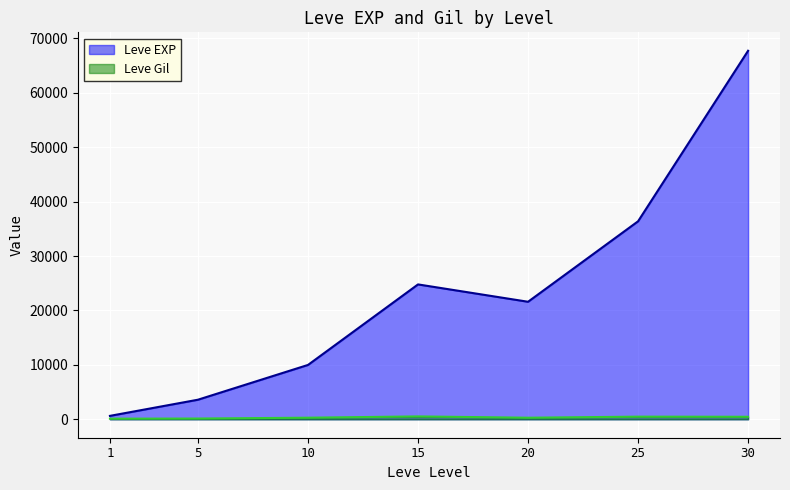

Count the number of categories in the chart.

7